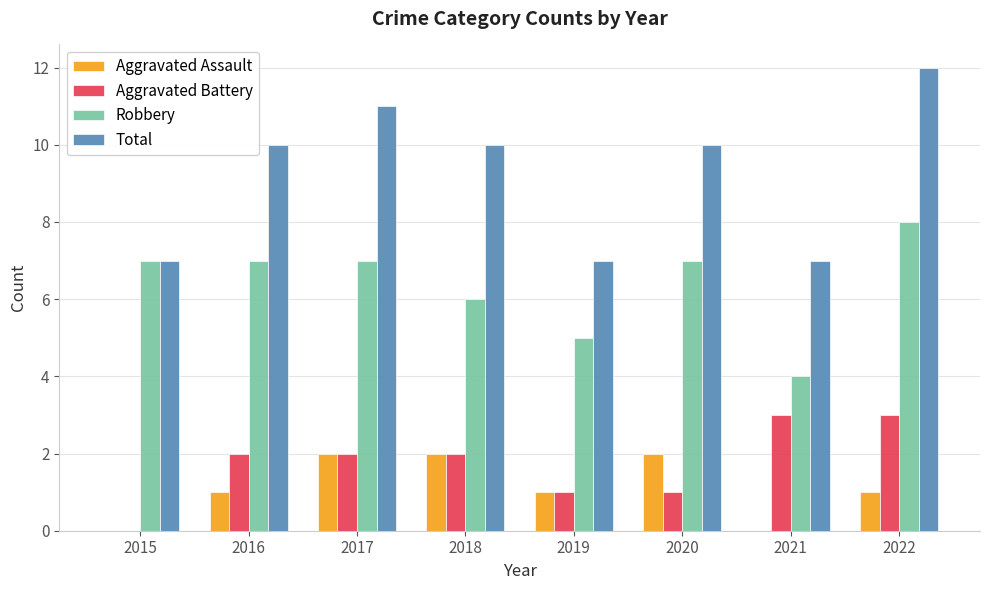

Does the chart contain stacked bars?

No